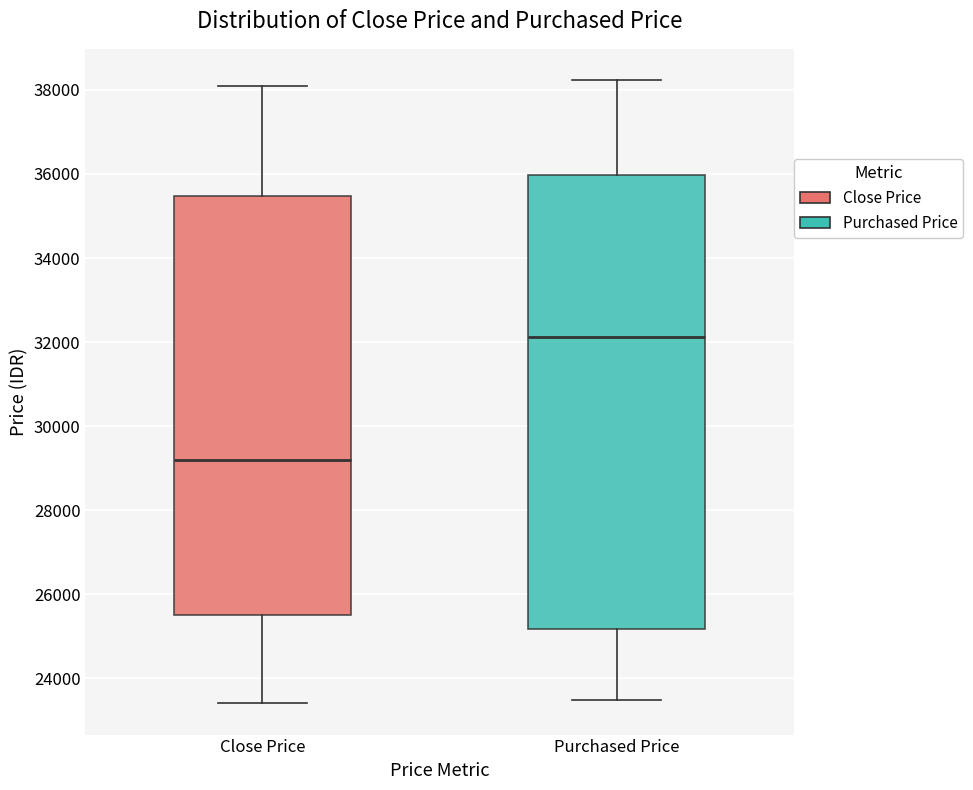

Which box's median line is the lowest?

Close Price